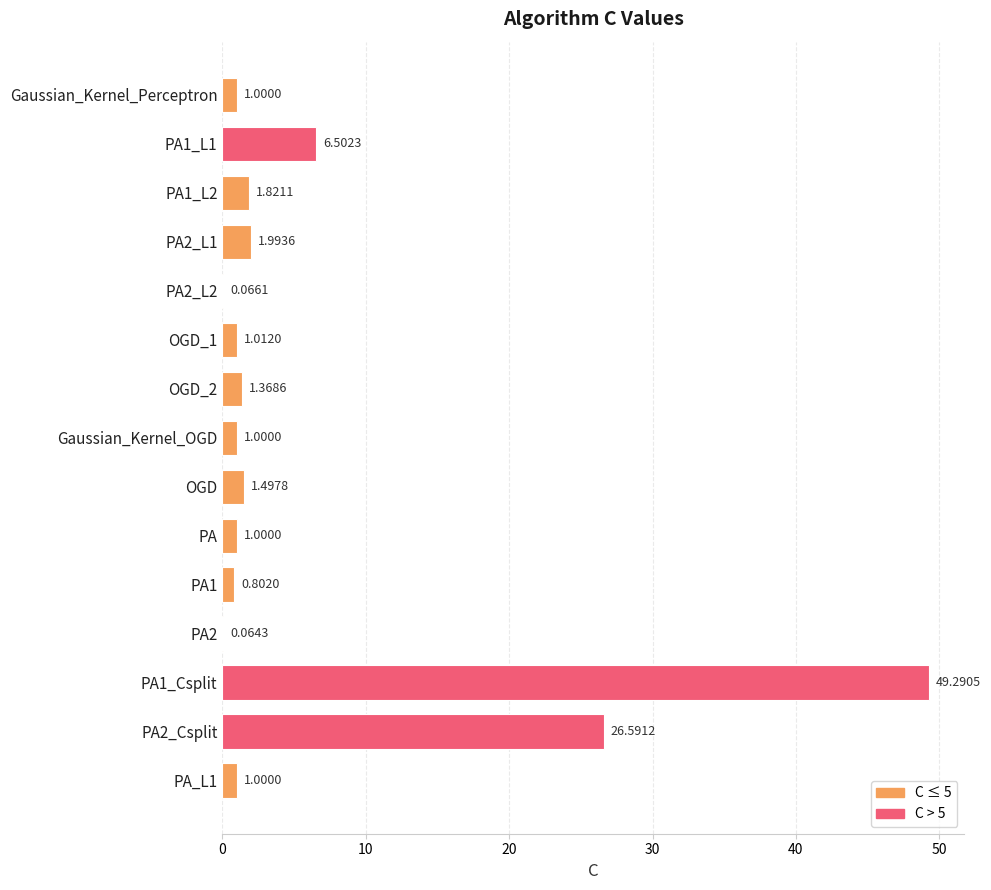

What is the sum of all values?

95.0